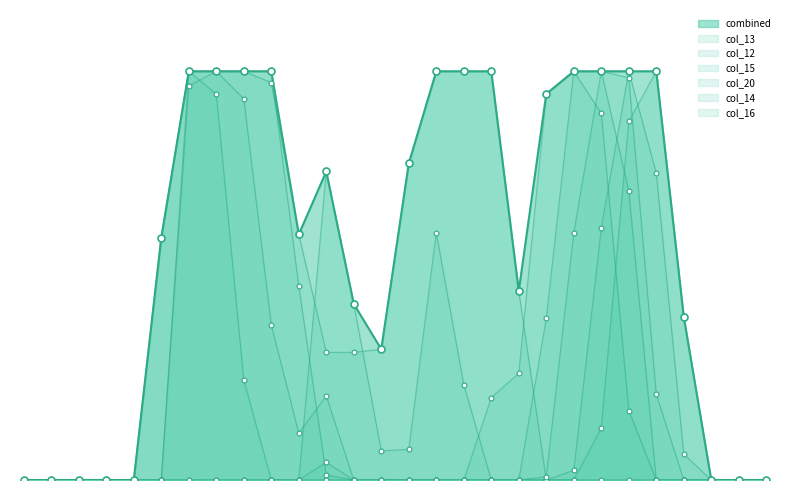

Does the chart have visible grid lines?

No